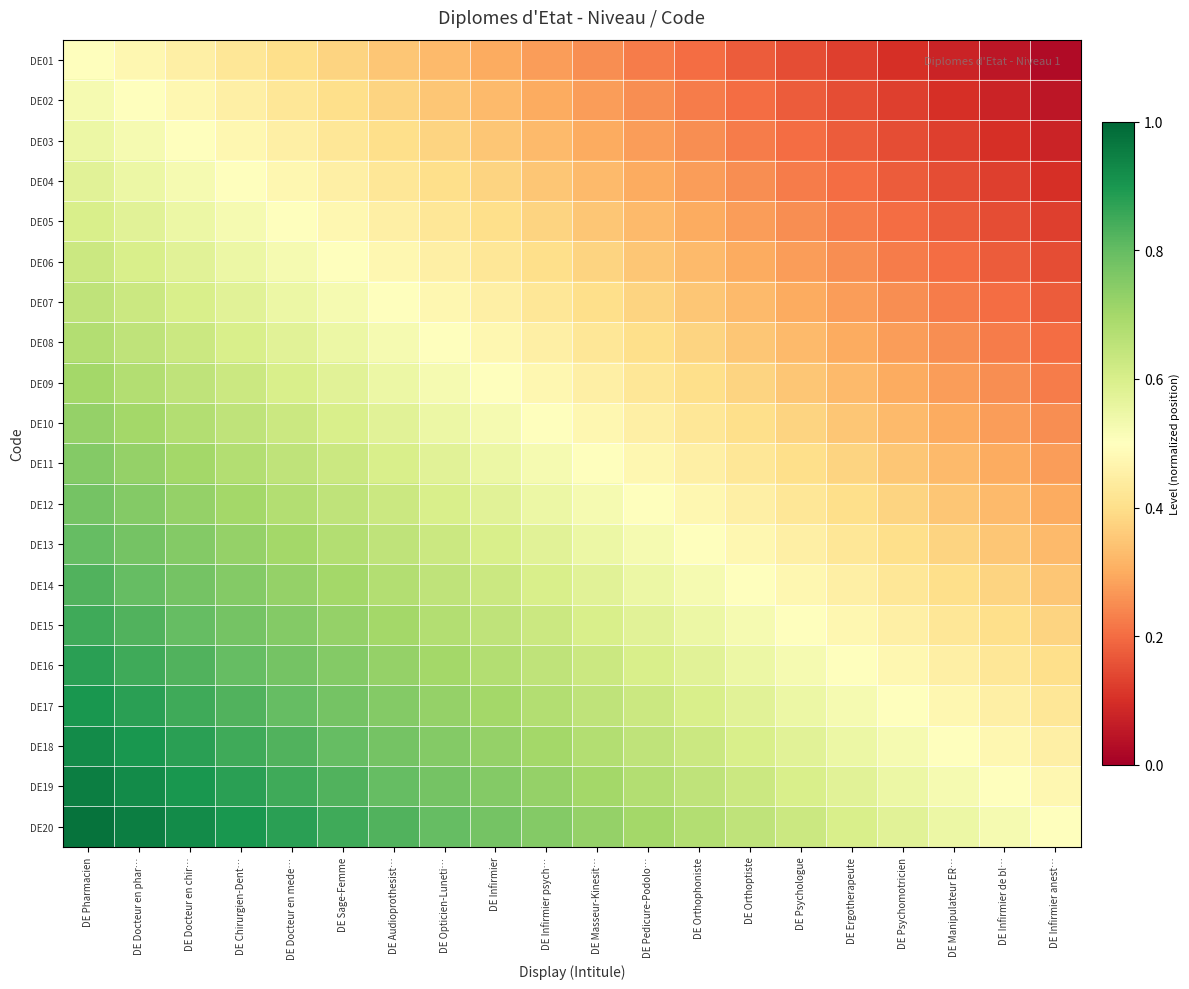

What is the spread (max minus min) of values at DE Ergotherapeute?

0.5